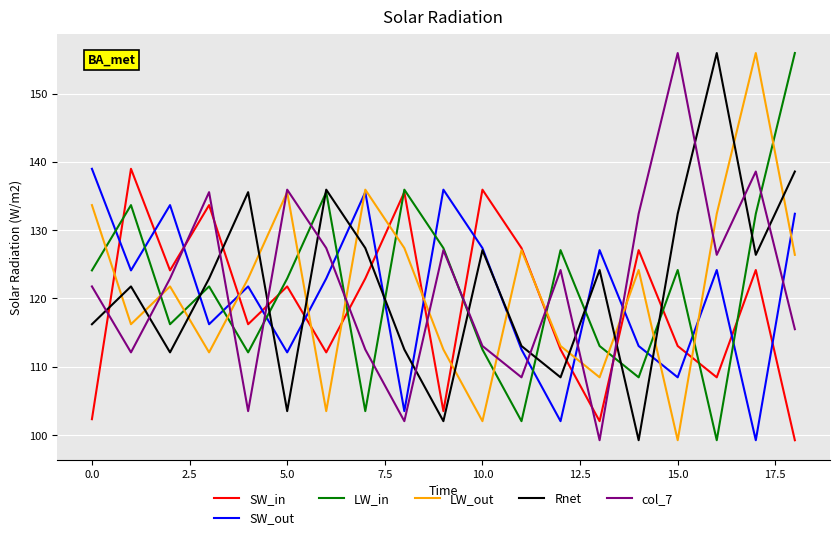

What is the greatest value displayed?

155.9